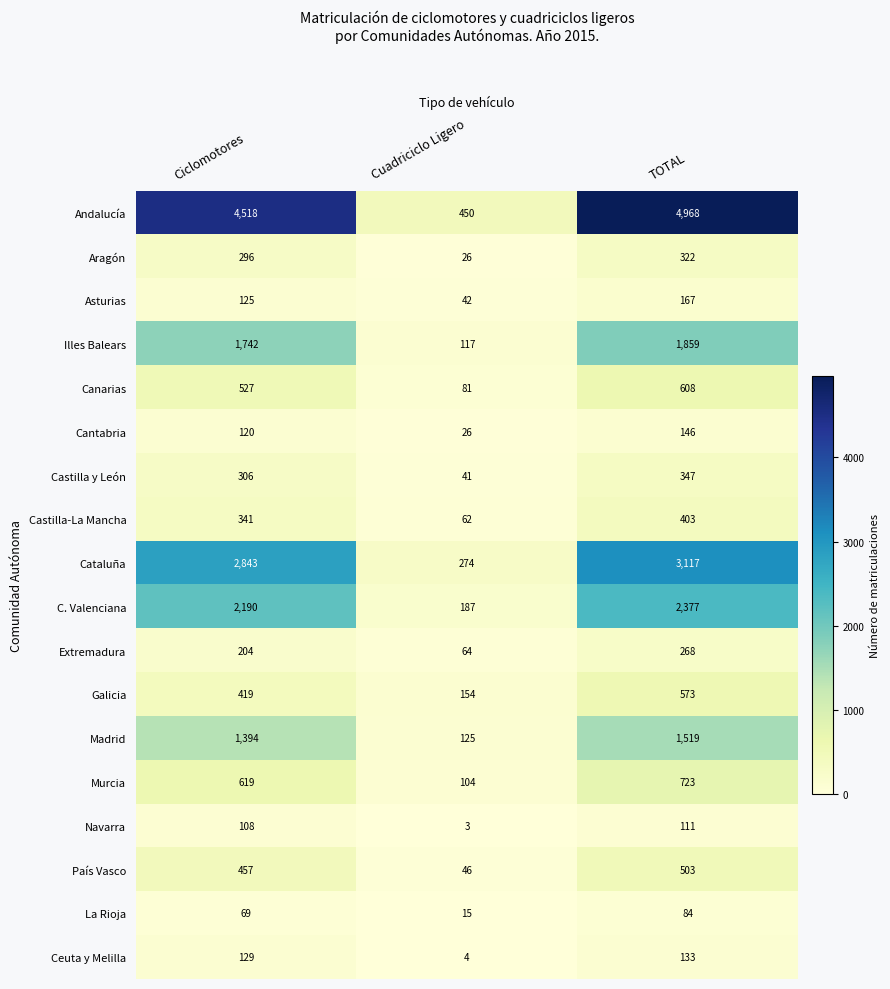

How many distinct data groups are displayed?

18